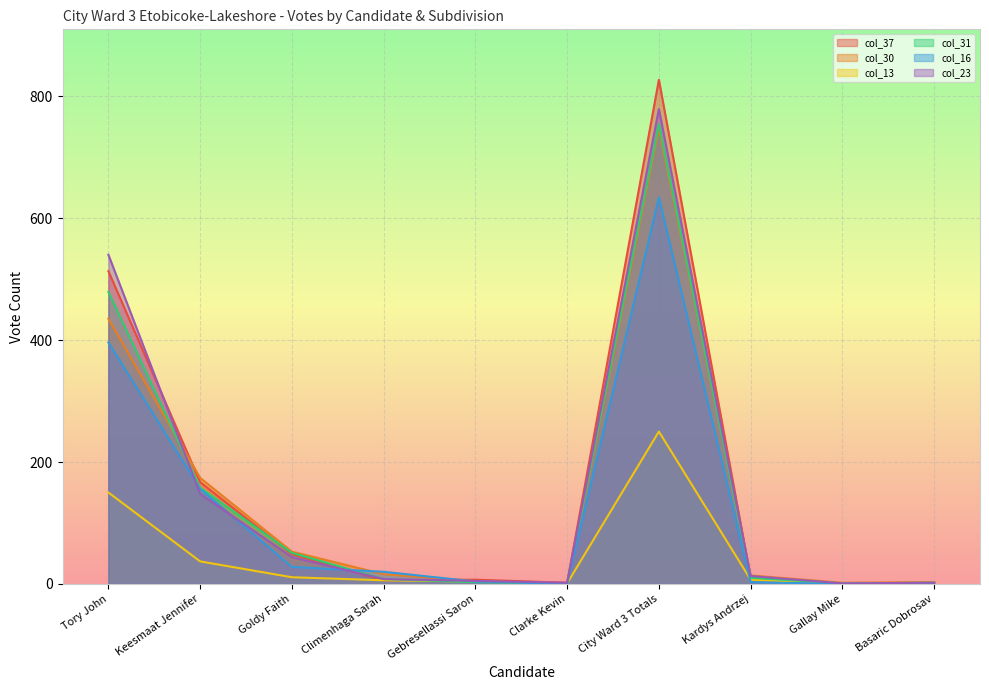

The col_30 series shows 5 at Gebresellassi Saron. True or false?

True